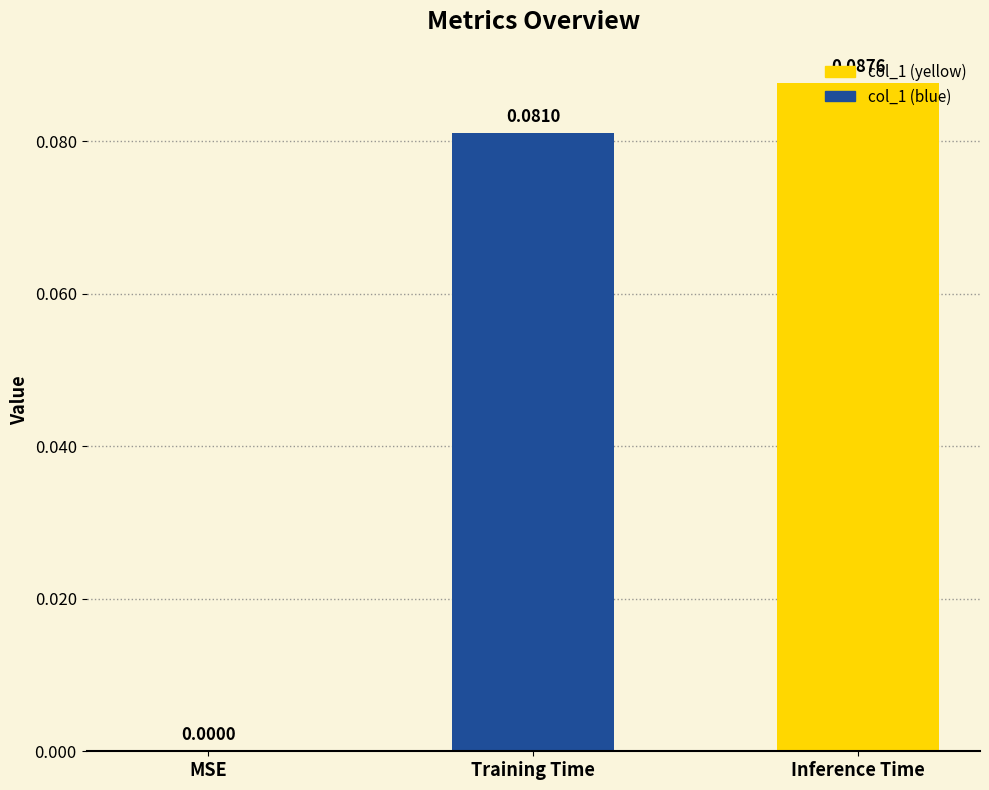

At which category does the chart reach its peak across all series?

Inference Time